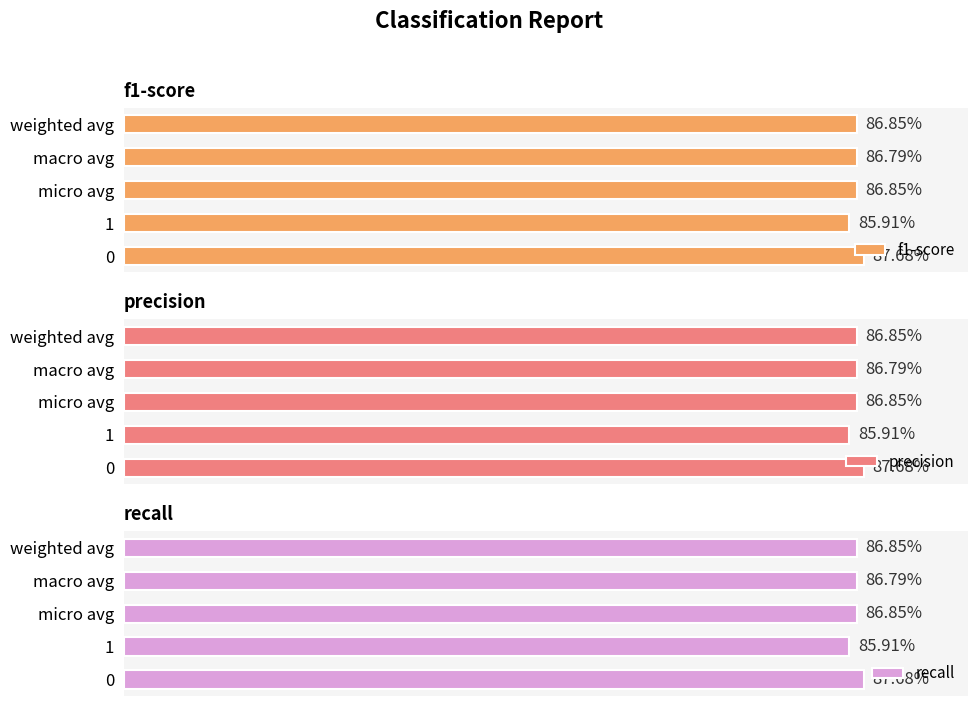

Where is f1-score nearest to the value 0?

1